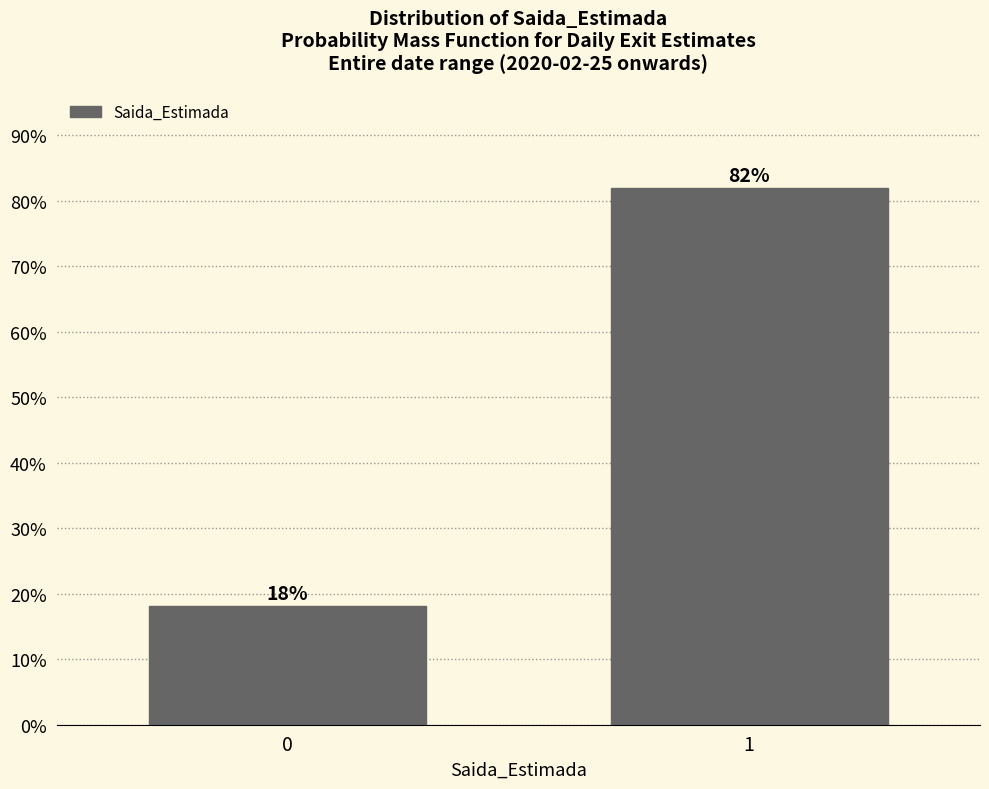

What is the maximum value shown in the chart?

81.9